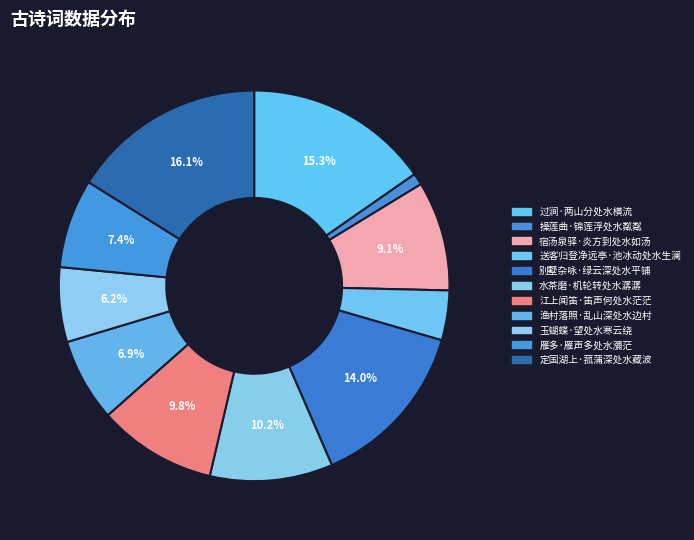

Count the number of slices in the pie.

11